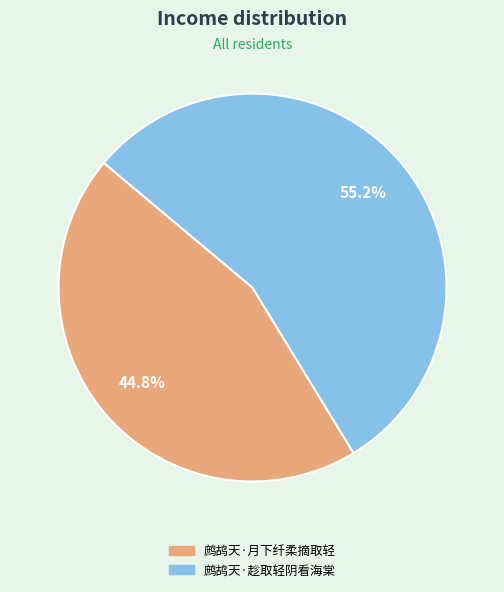

Approximately how many times larger is the value at 鹧鸪天·月下纤柔摘取轻 compared to 鹧鸪天·趁取轻阴看海棠?

0.8